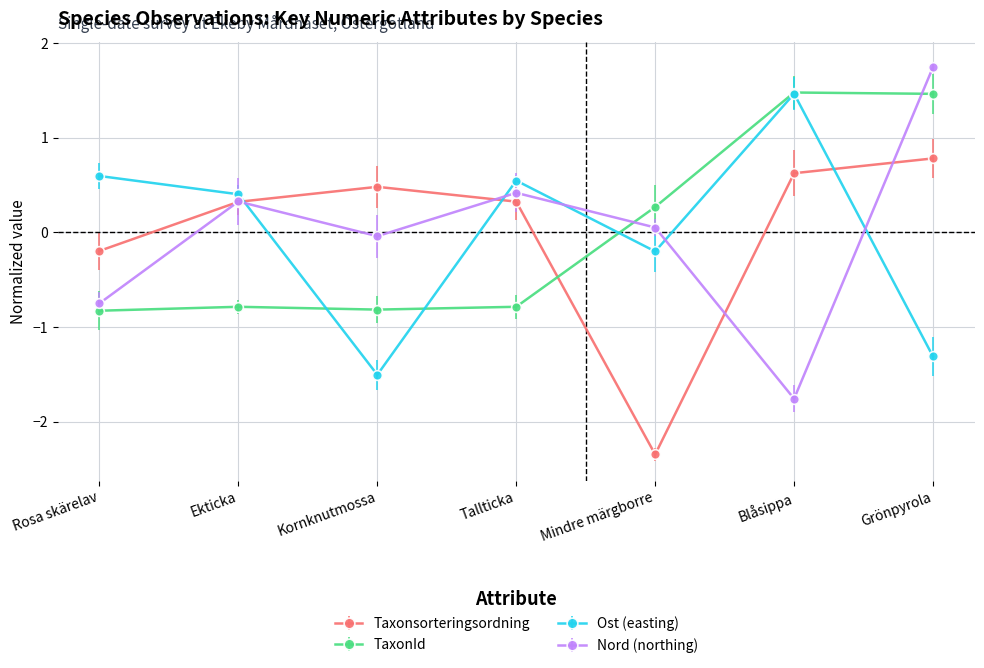

The TaxonId series shows 1.5 at Grönpyrola. True or false?

True